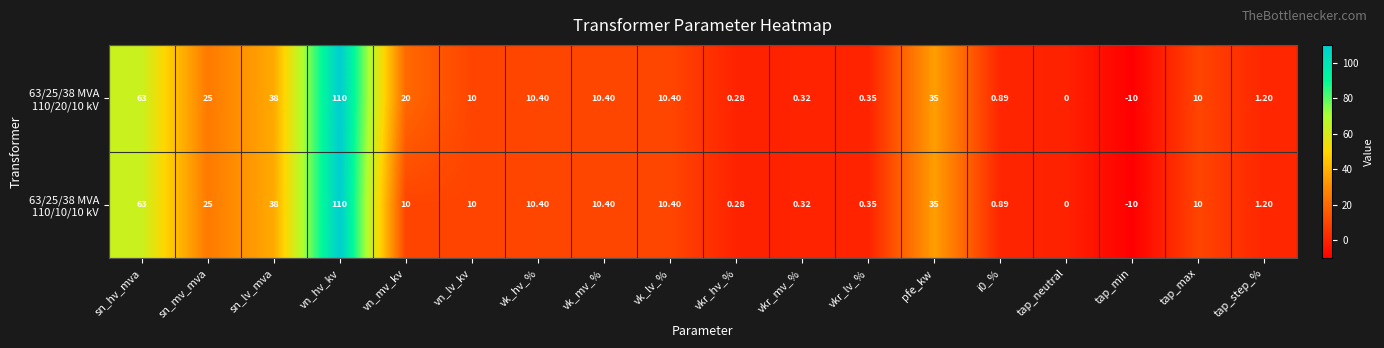

At which category does the chart reach its peak across all series?

vn_hv_kv